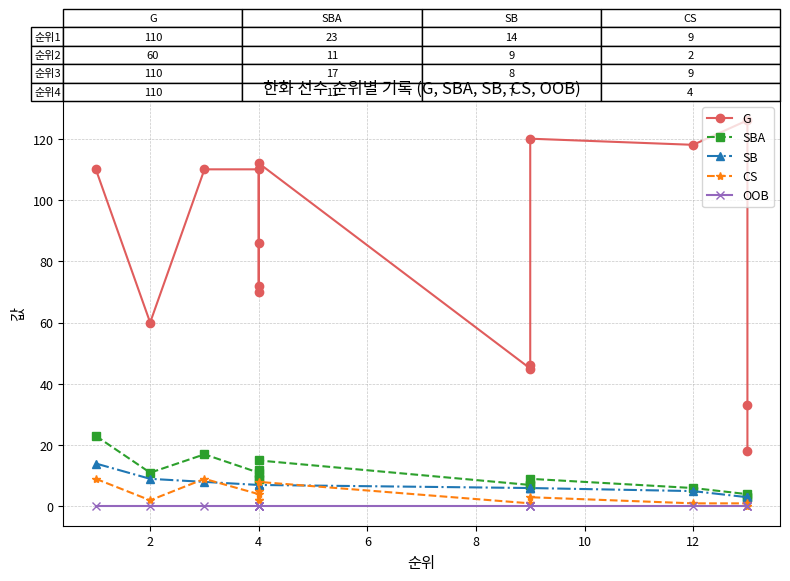

Between 13 and 2, which is larger?

2